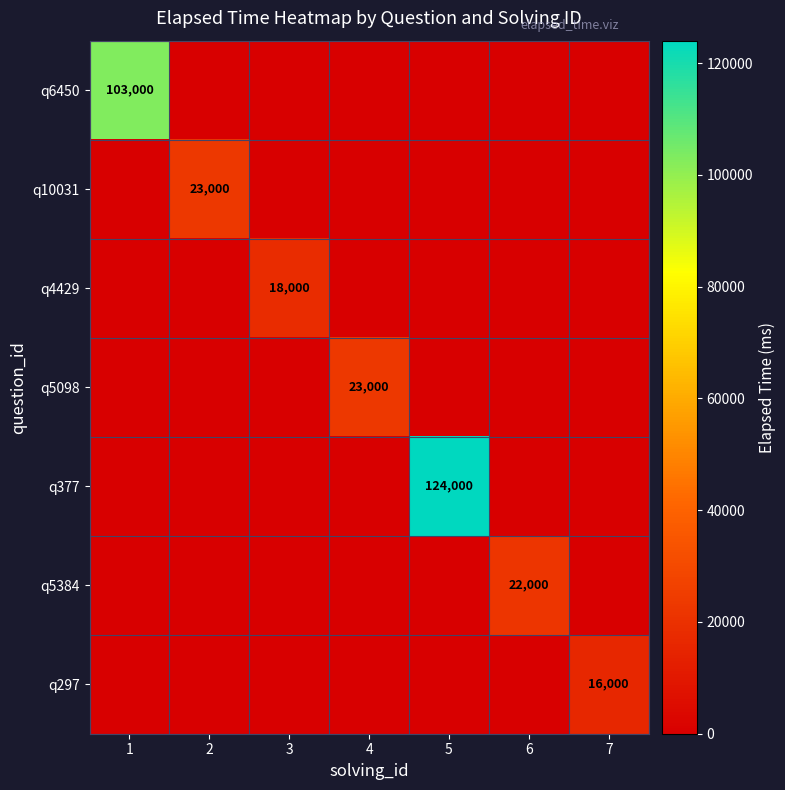

Is it true that q5098 equals 23000 at 4?

True